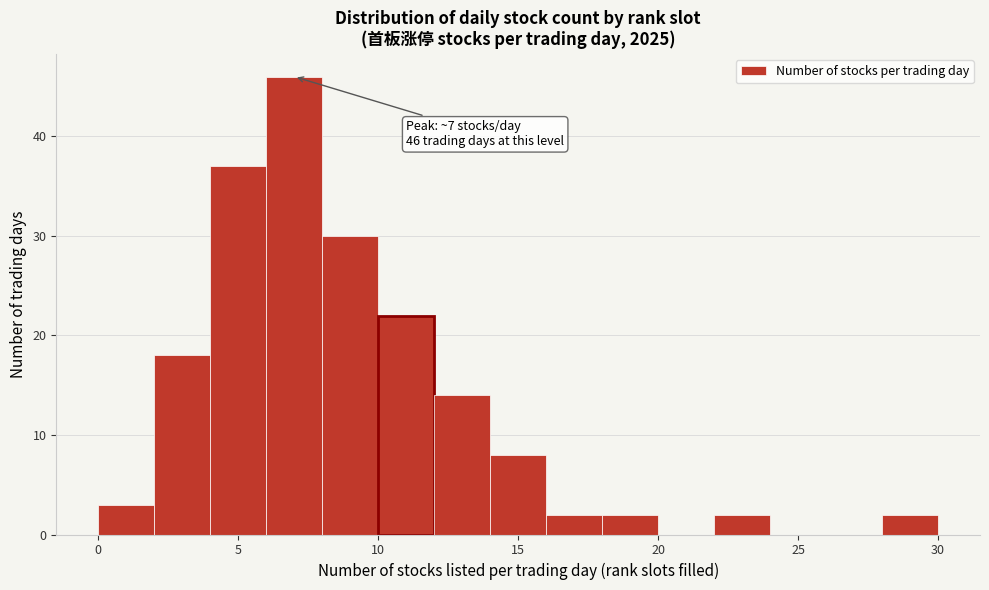

Over which range of the x-axis is the bar tallest?

6 to 8